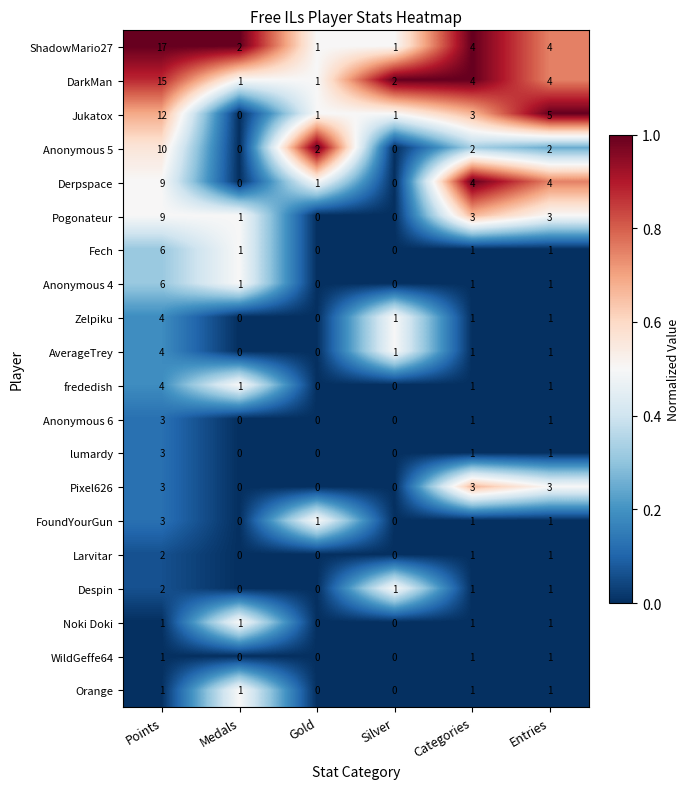

At how many categories does at least one series exceed 1?

6